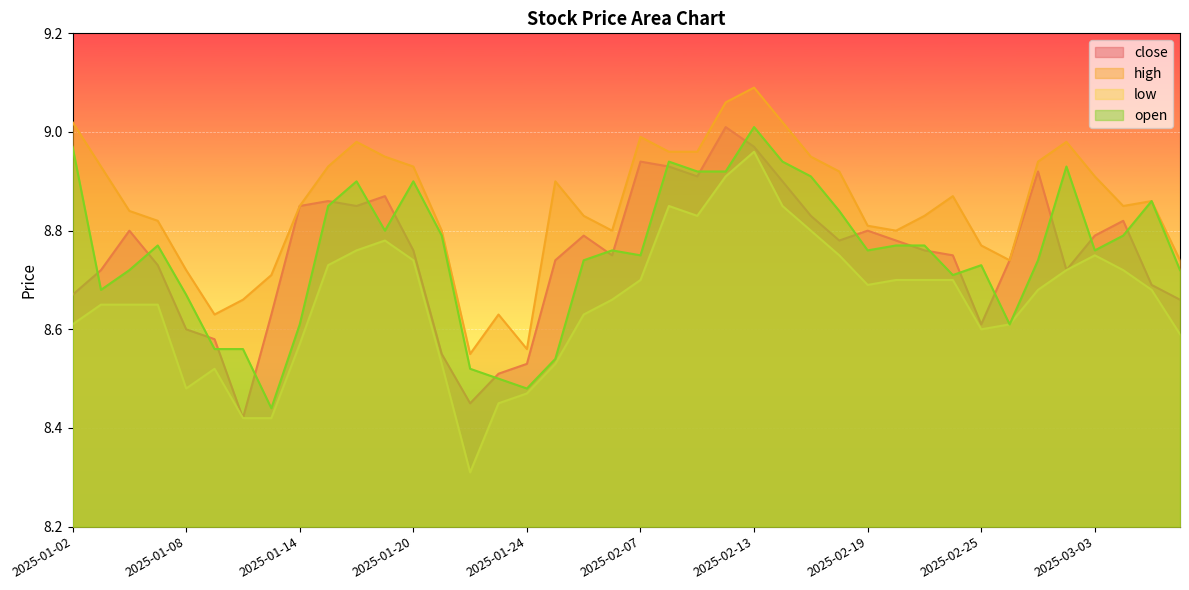

Which series has the largest total across all categories?

high